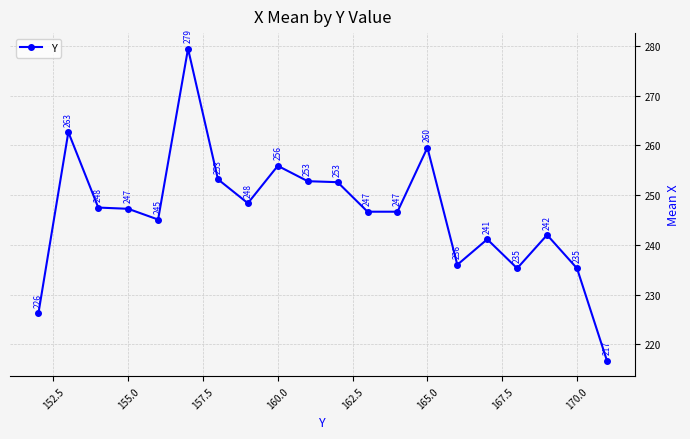

How many points are higher than both their immediate neighbors (excluding endpoints)?

6